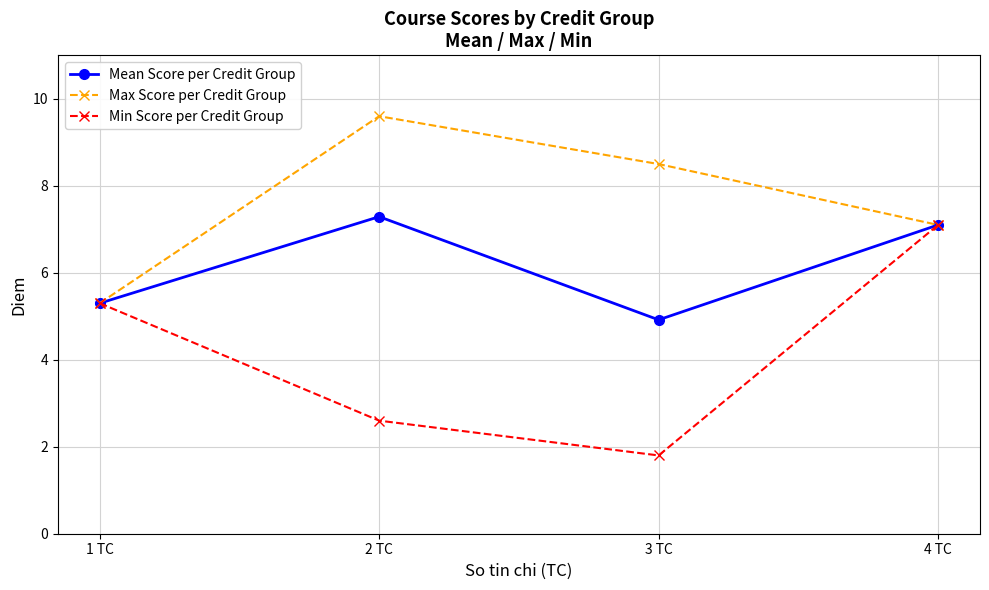

Is this an area chart (filled region under the line)?

No